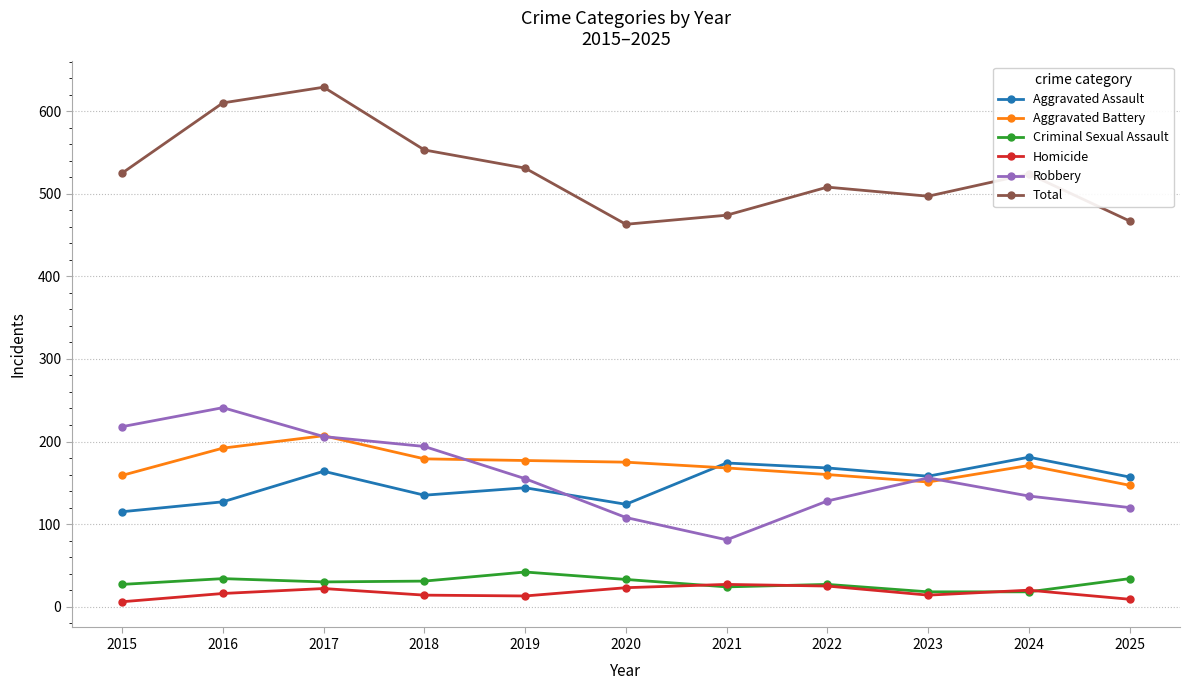

Does the chart have visible grid lines?

Yes